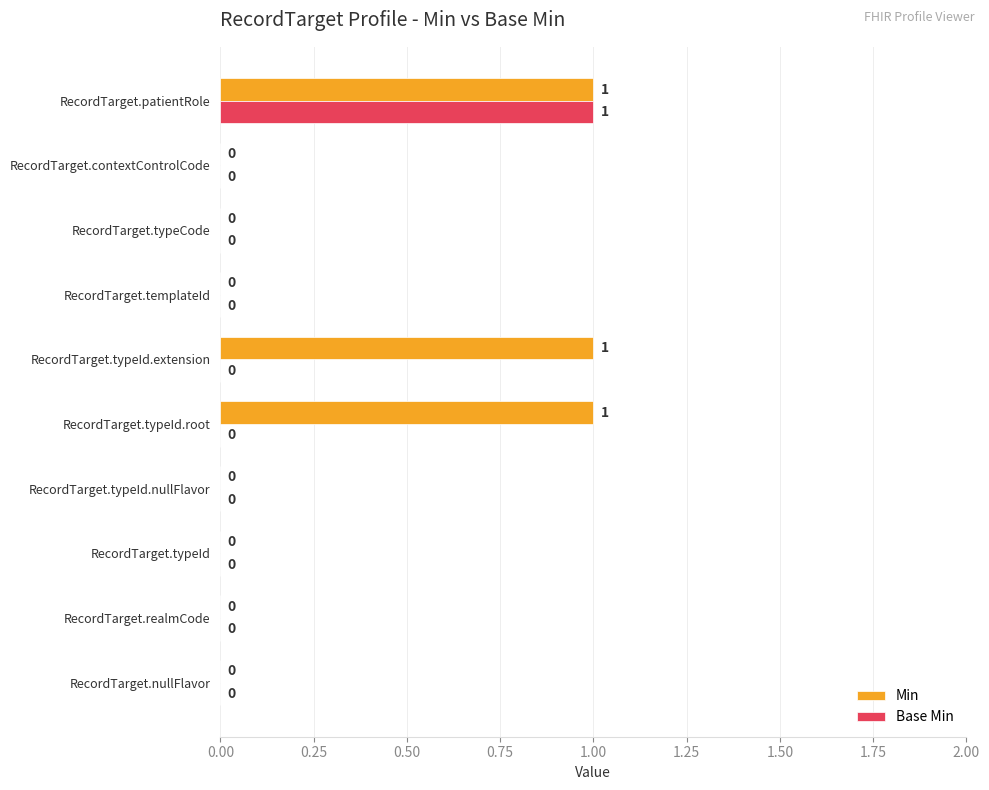

How many data points does each series have?

10